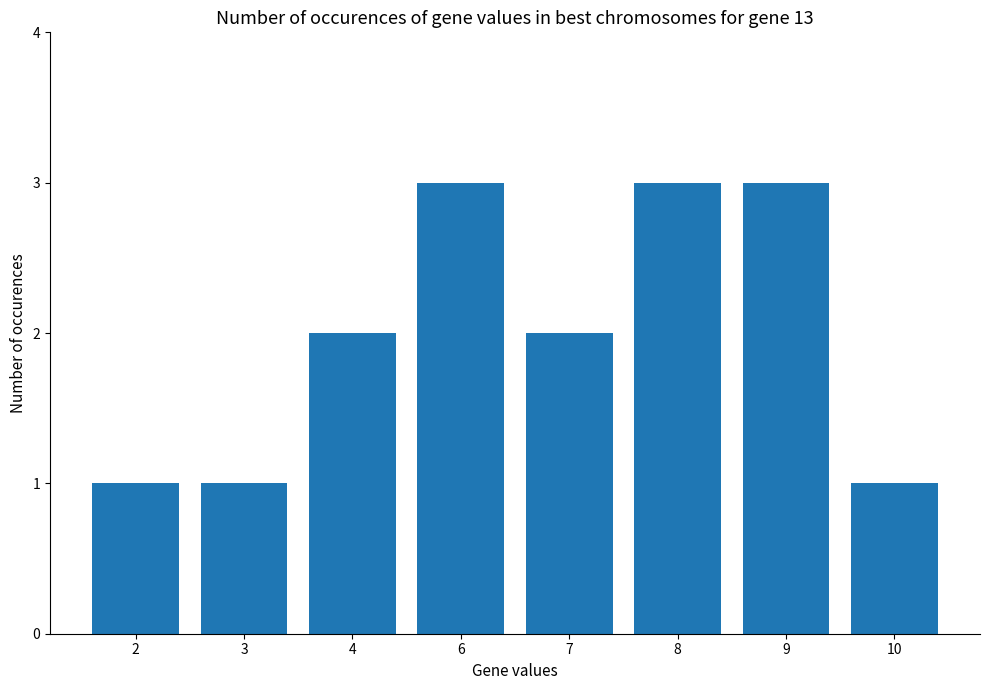

Reading right to left, list all the values displayed in this chart.

10=1	9=3	8=3	7=2	6=3	4=2	3=1	2=1